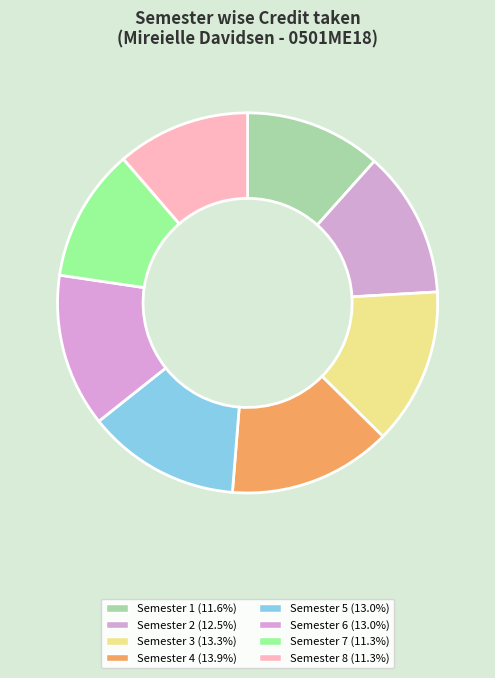

The Semester 4 slice represents 24% of the pie. True or false?

False